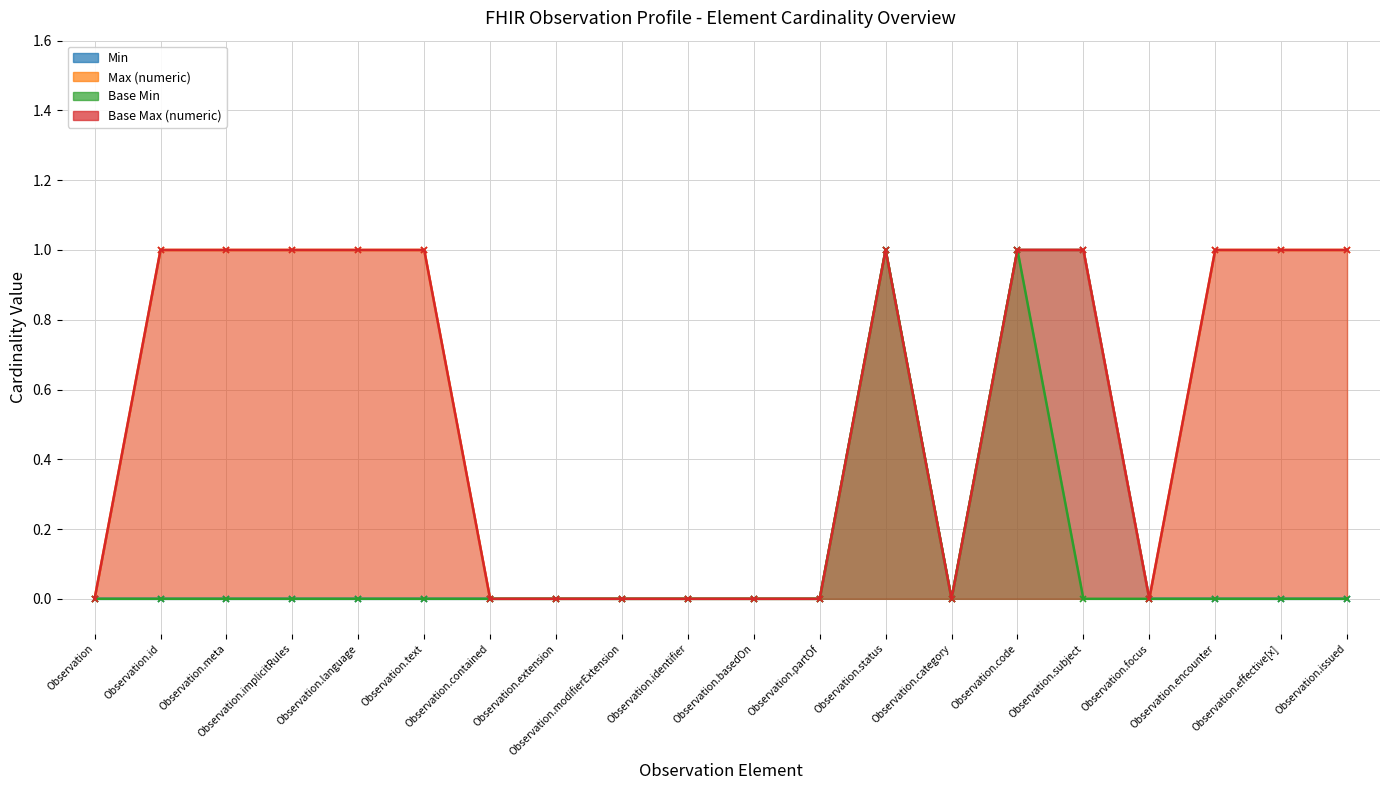

True or false: Min has more than 2 interior local peaks.

False